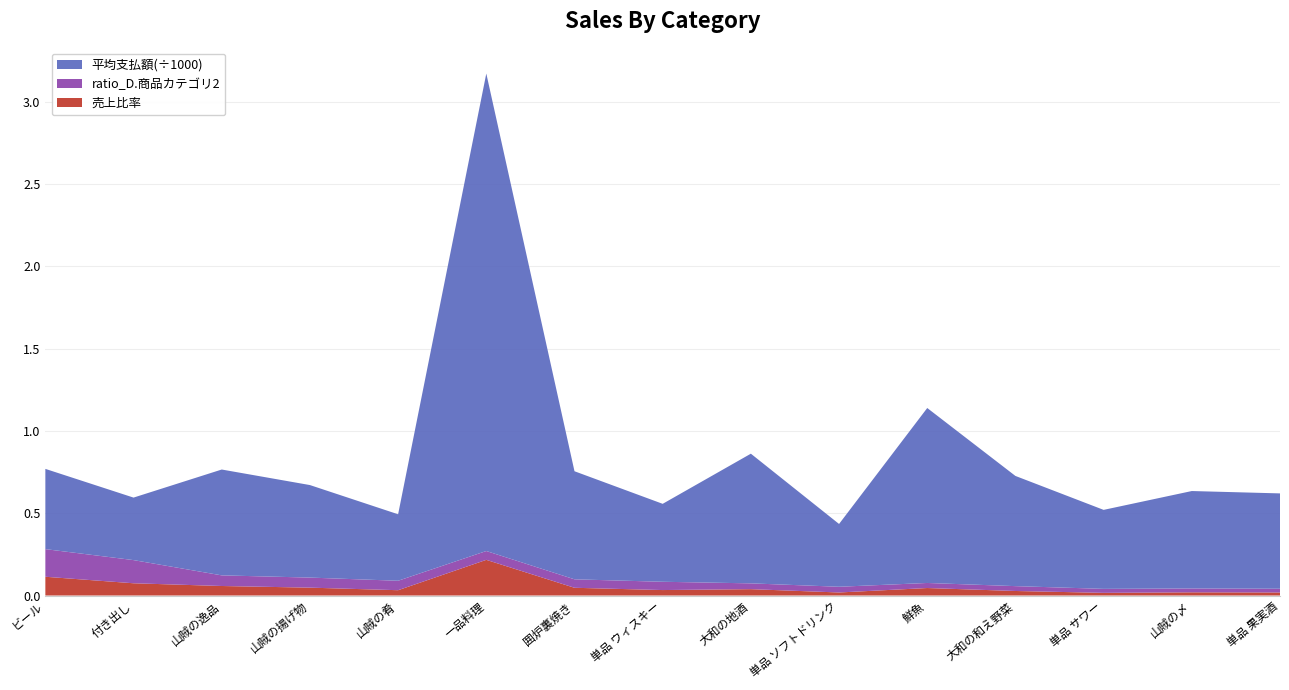

Reading left to right, list all the values displayed in this chart.

売上比率: 0.1	0.1	0.1	0.0	0.0	0.2	0.0	0.0	0.0	0.0	0.0	0.0	0.0	0.0	0.0
ratio_D.商品カテゴリ2: 0.2	0.1	0.1	0.1	0.1	0.1	0.1	0.1	0.0	0.0	0.0	0.0	0.0	0.0	0.0
平均支払額(÷1000): 0.5	0.4	0.6	0.6	0.4	2.9	0.7	0.5	0.8	0.4	1.1	0.7	0.5	0.6	0.6